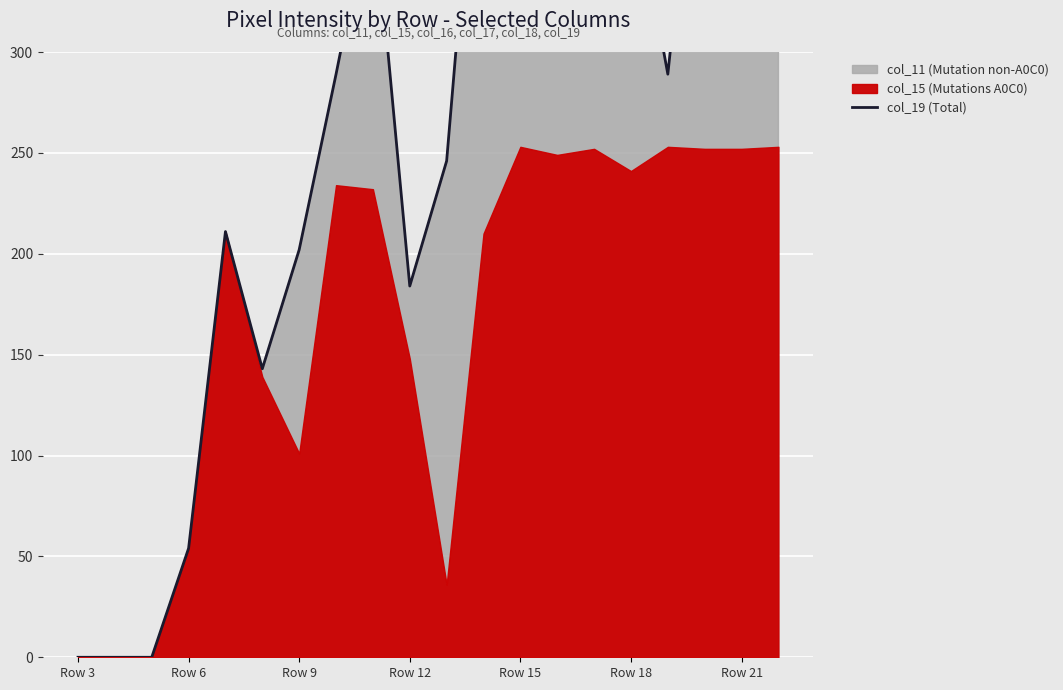

What is the difference between the maximum and minimum values?

505